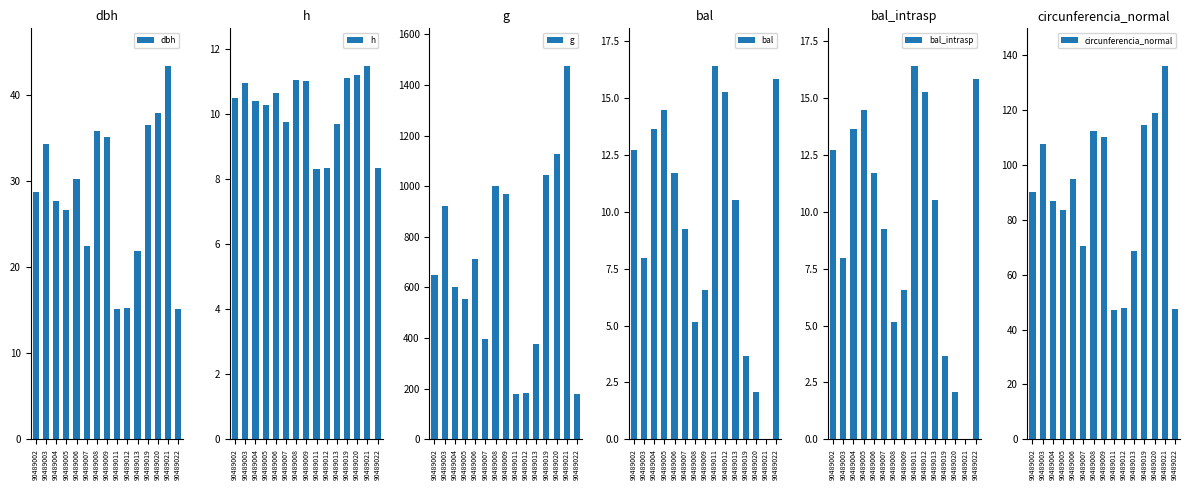

Which series has the largest total across all categories?

g